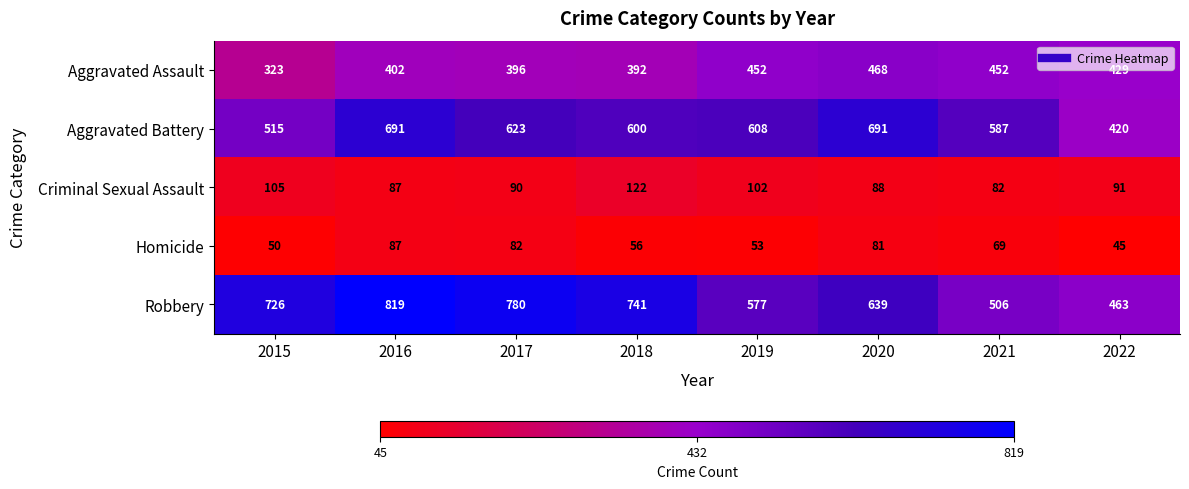

How many values in the Criminal Sexual Assault series are below 91?

4